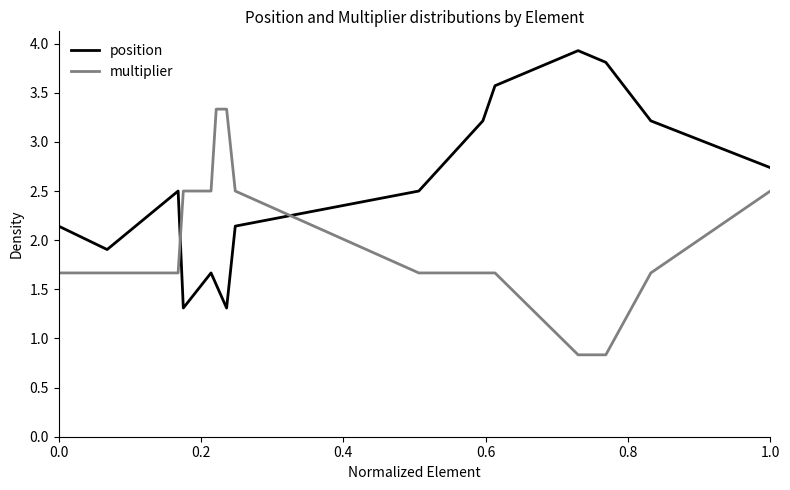

True or false: multiplier and position intersect in this chart.

True